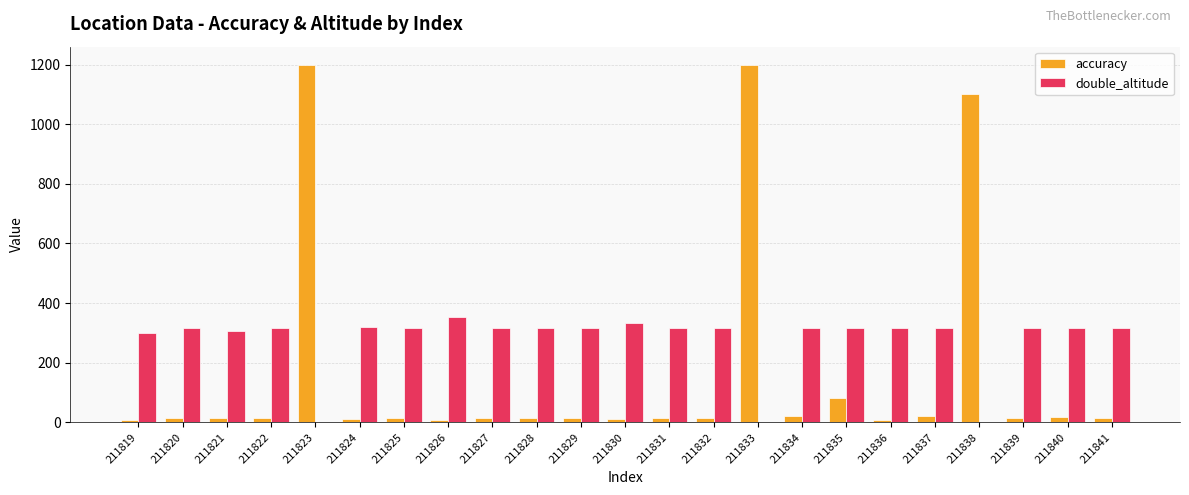

Which series changed the most between 211823 and 211832?

accuracy